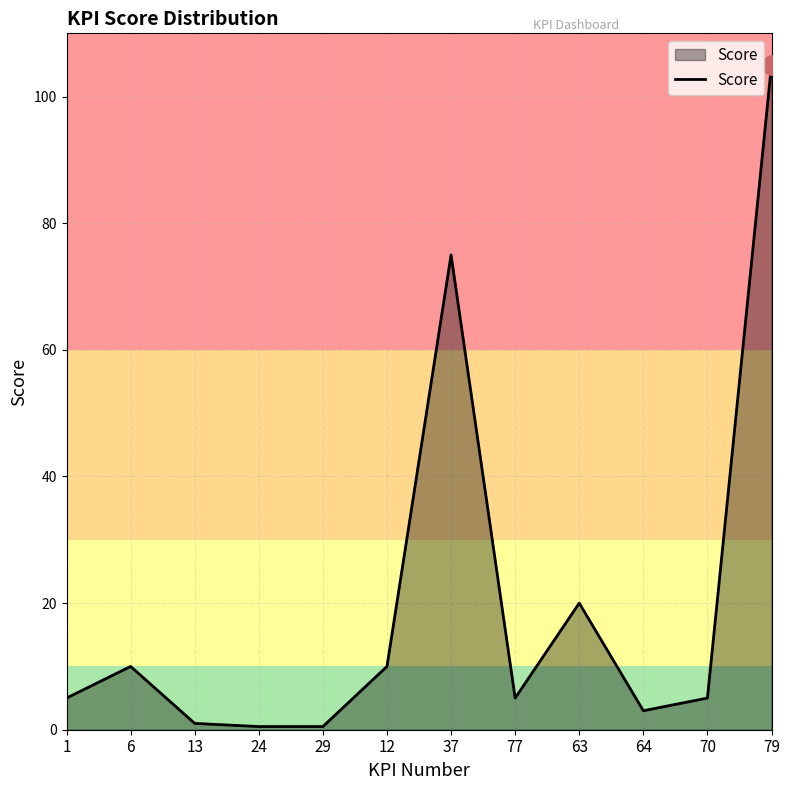

What is the sum of the values at 29 and 24?

1.0